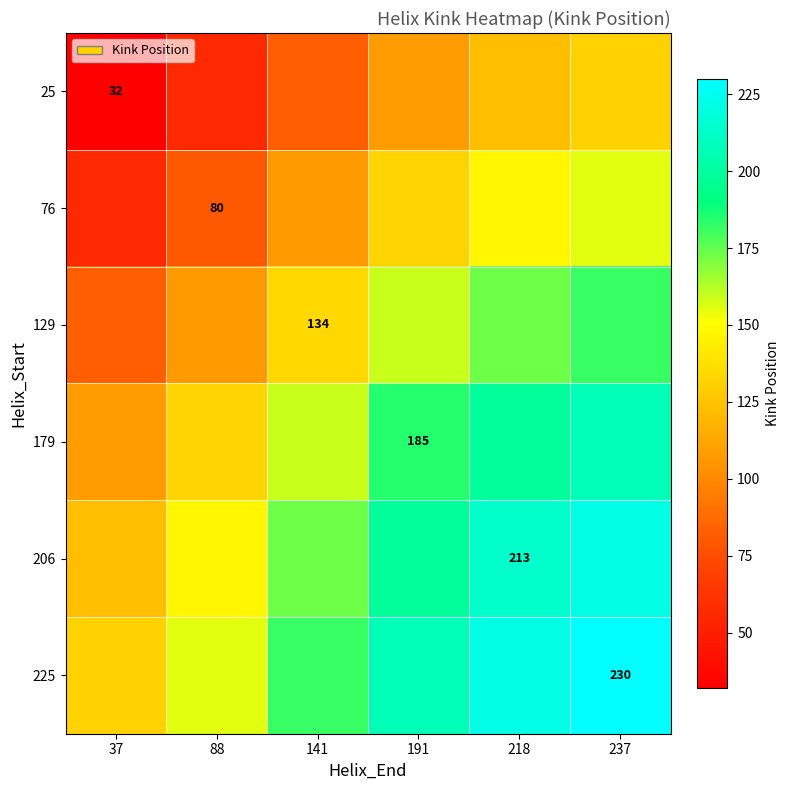

Between 141 and 237, which is larger?

237